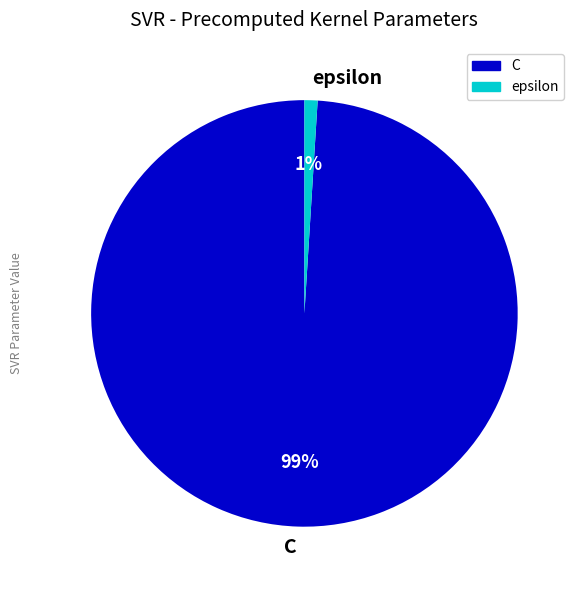

Between C and epsilon, which is larger?

C